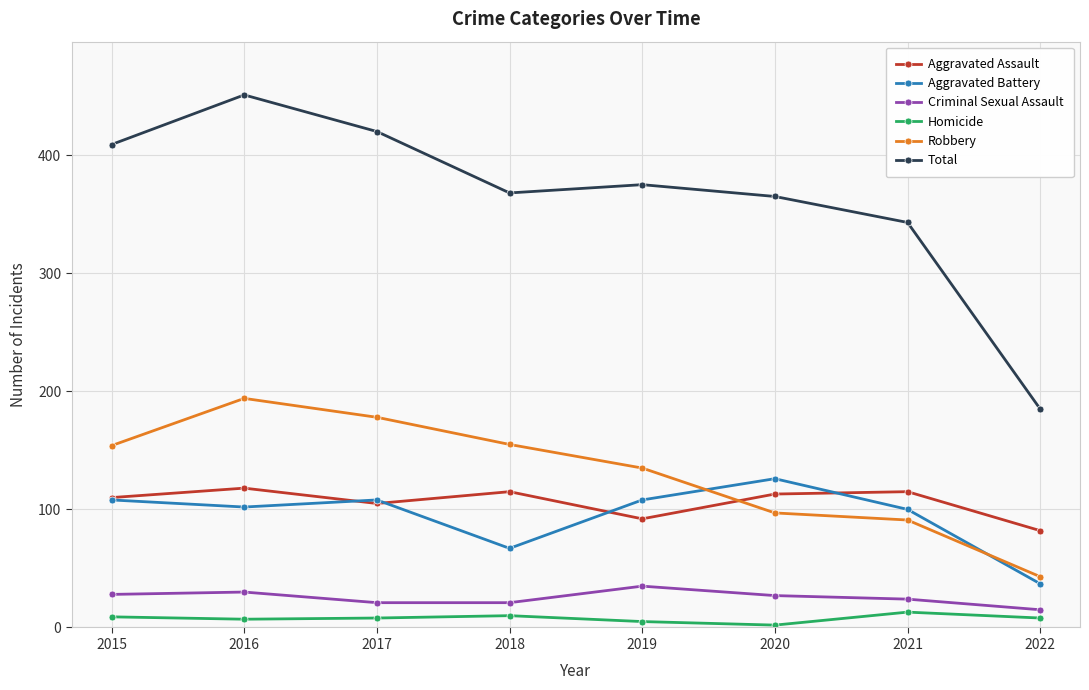

What is the sum of the Criminal Sexual Assault values at 2022 and 2015?

43